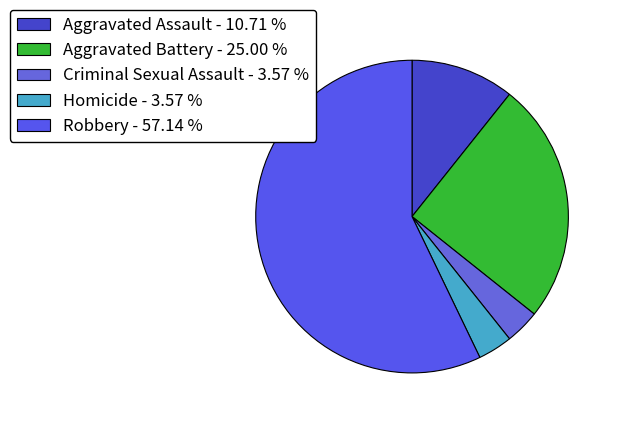

How many slices are in this pie chart?

5